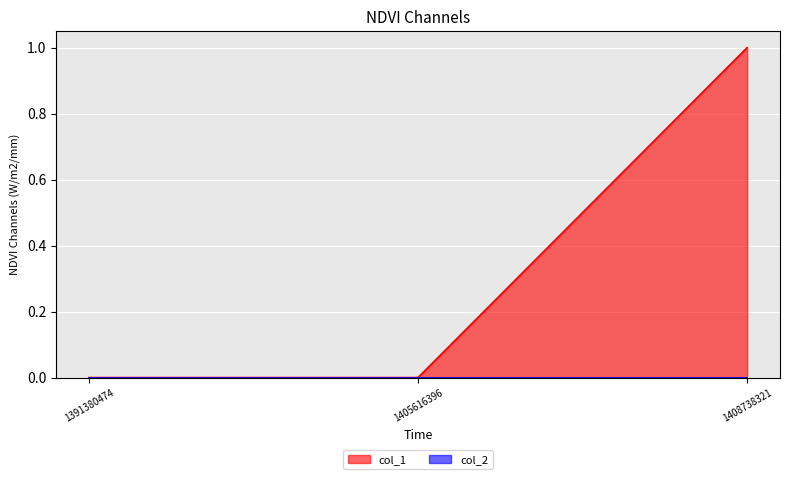

True or false: col_1 has a value of 1 at 1408738321.

True